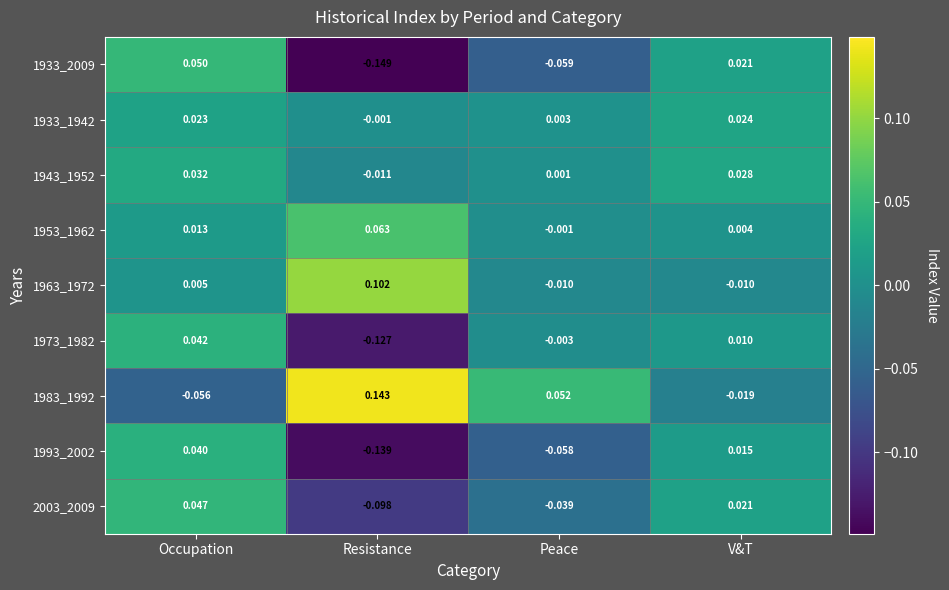

How many distinct data groups are displayed?

9